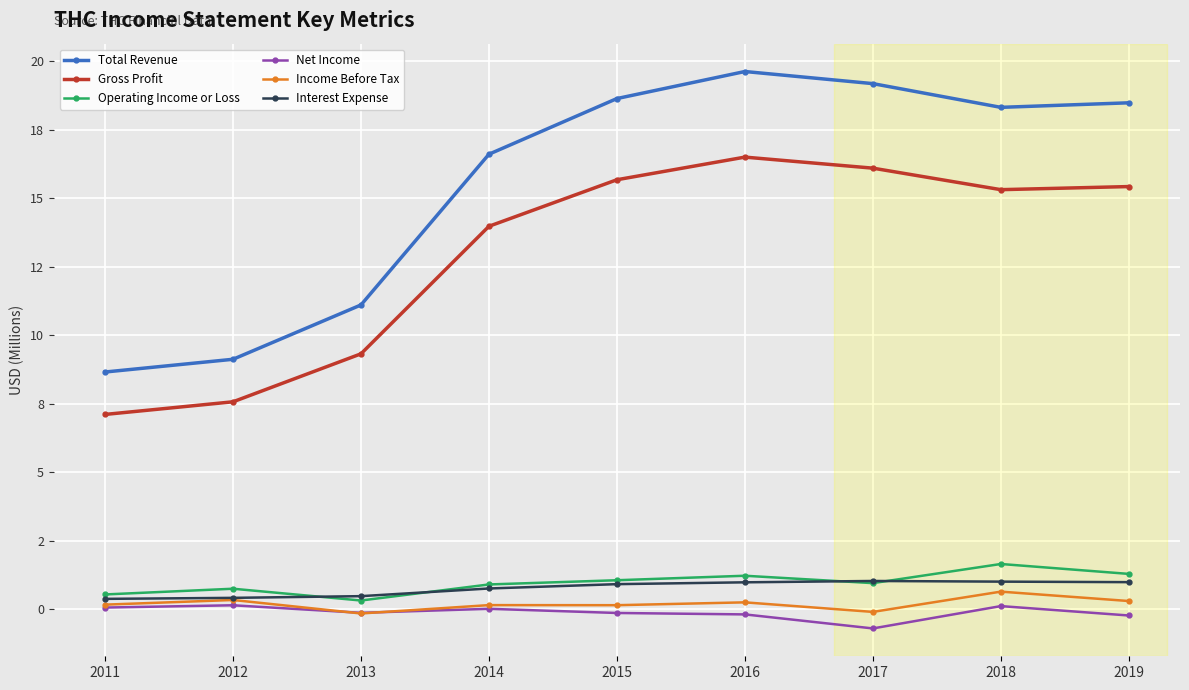

What are all the series names shown in the legend?

Total Revenue, Gross Profit, Operating Income or Loss, Net Income, Income Before Tax, Interest Expense